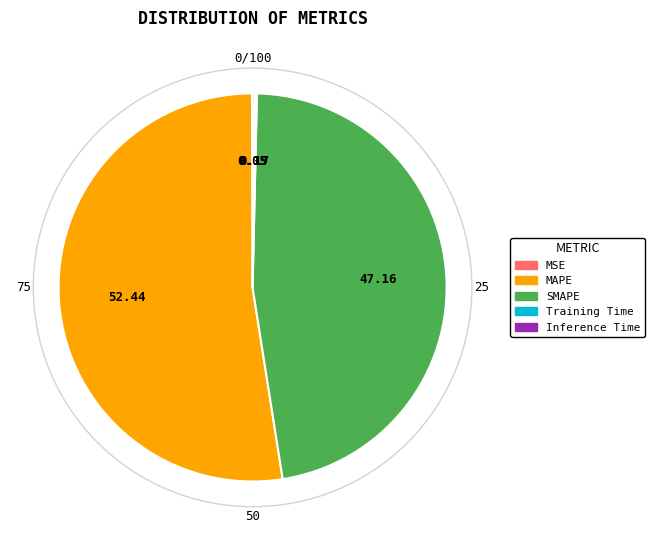

Which category has the biggest portion of the pie?

MAPE